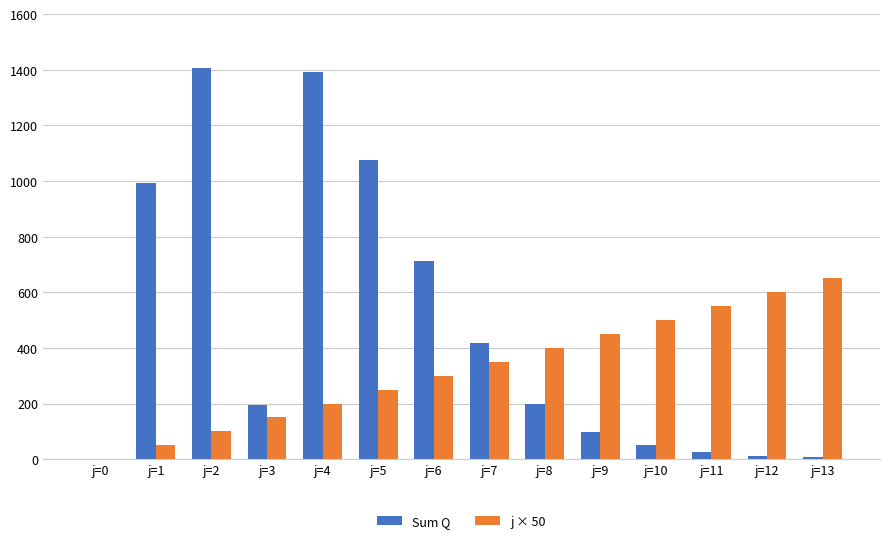

What is the sum of all j × 50 values?

4550.0